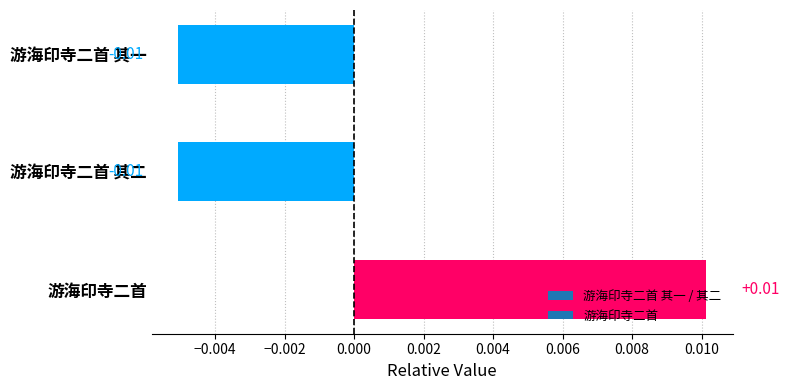

Between 游海印寺二首 and 游海印寺二首 其二, which is larger?

游海印寺二首